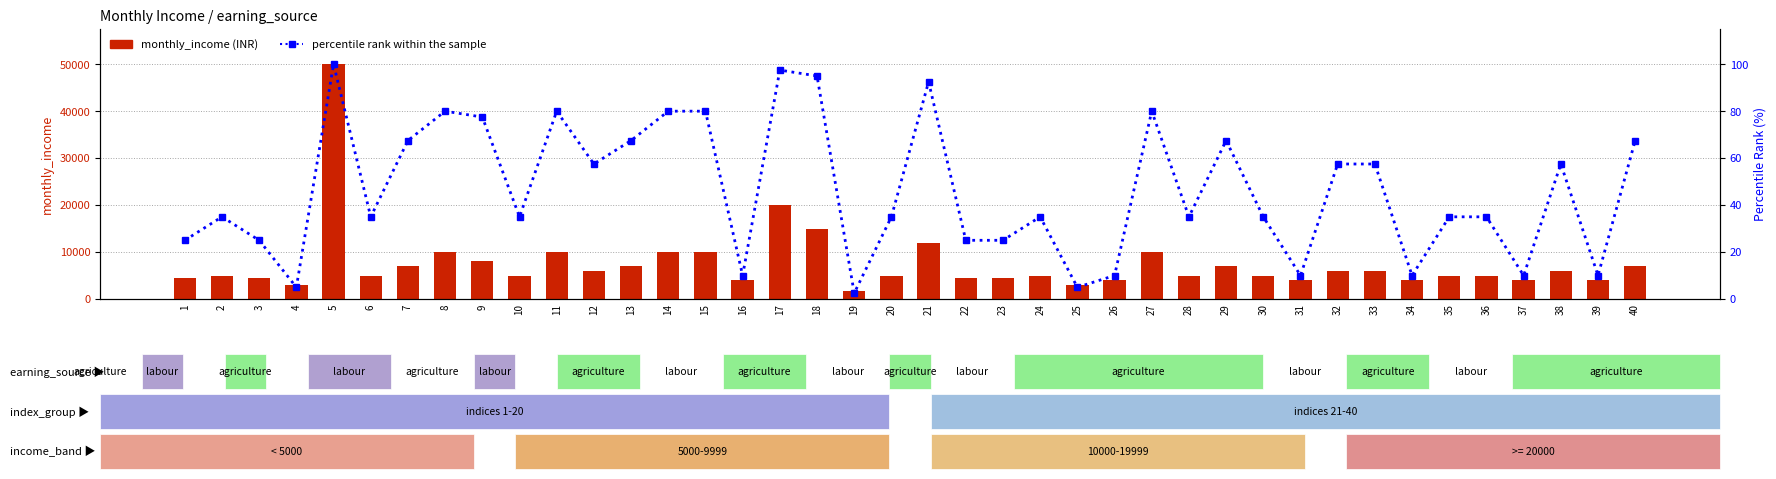

Which category has the highest value in the monthly_income series?

5